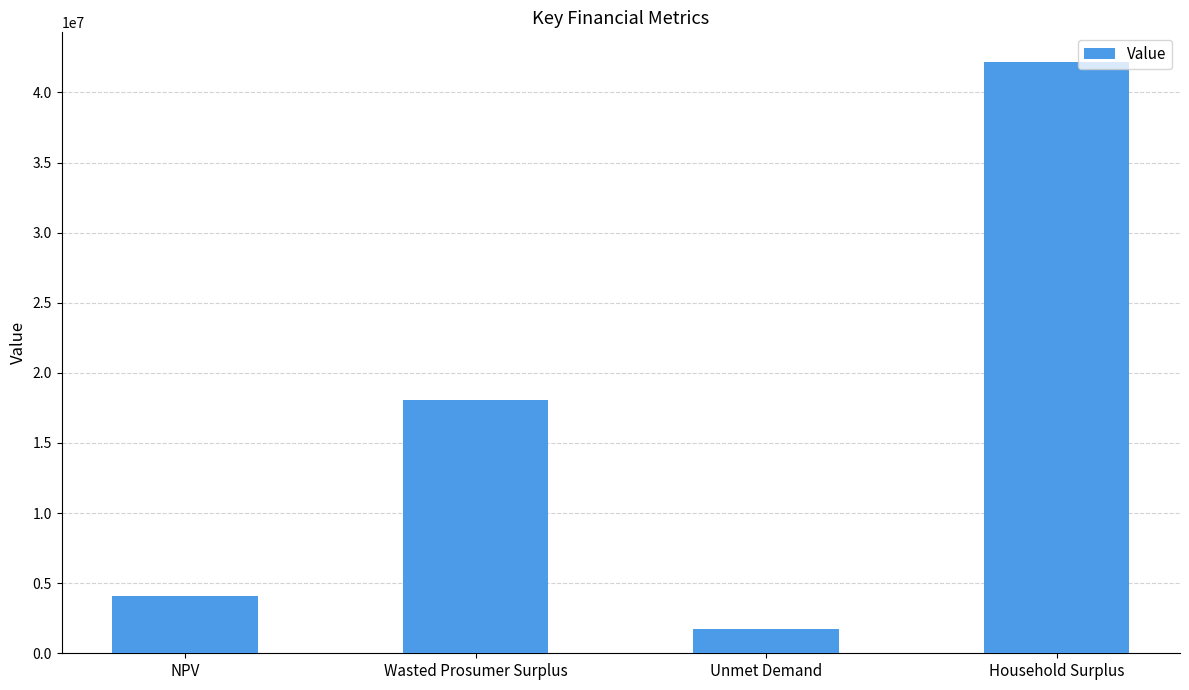

At which label does the data first exceed 18093321?

Wasted Prosumer Surplus